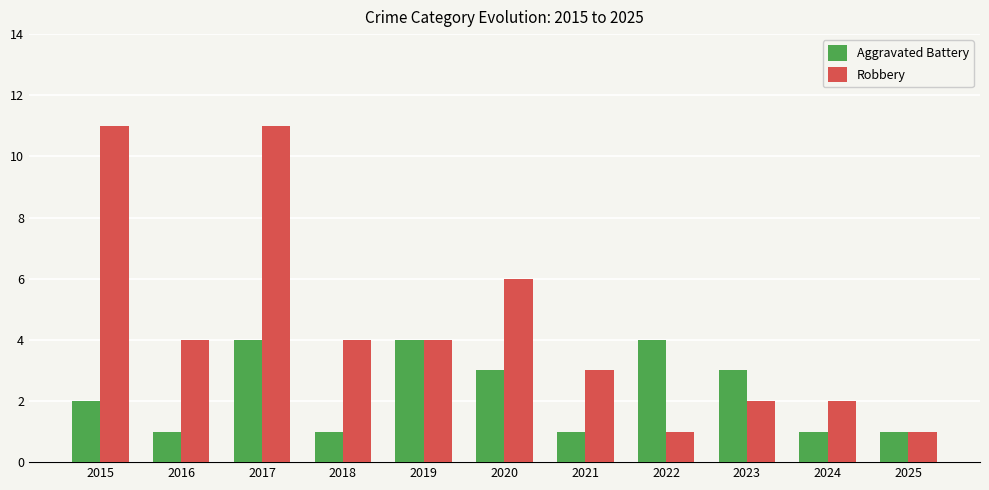

How many bars are there in total?

22